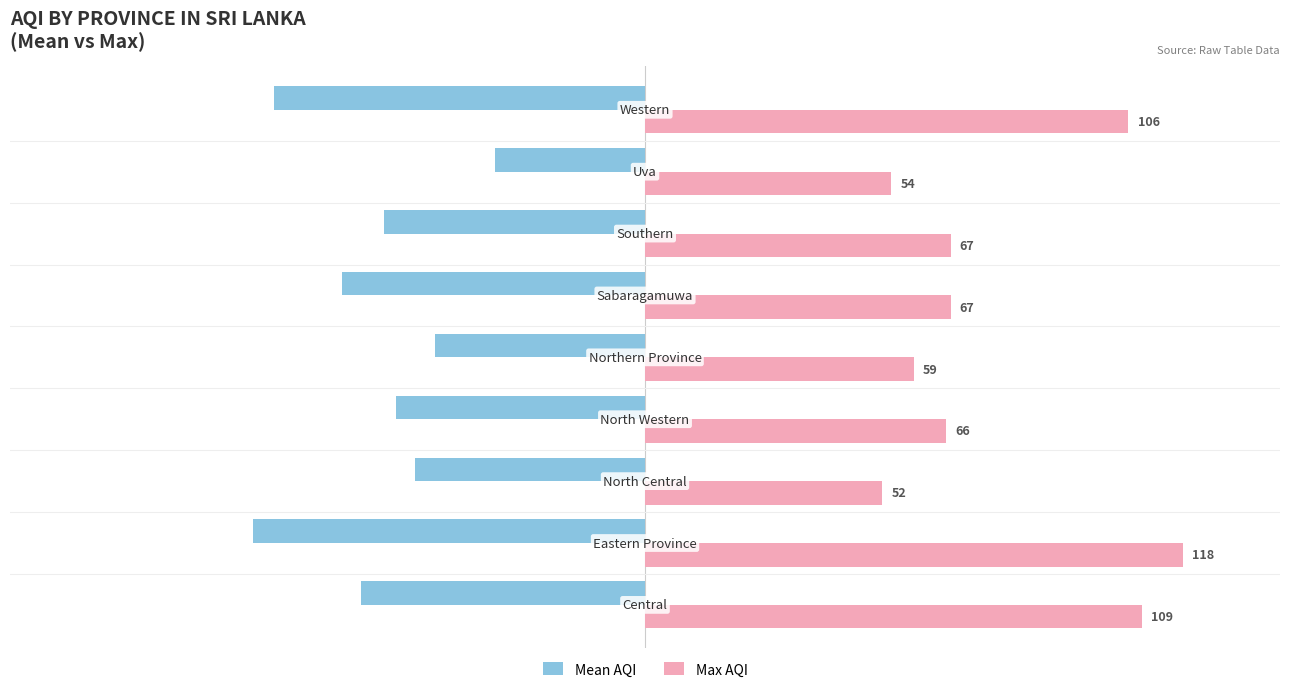

What is the difference between the maximum and minimum values in the Mean AQI series?

53.0